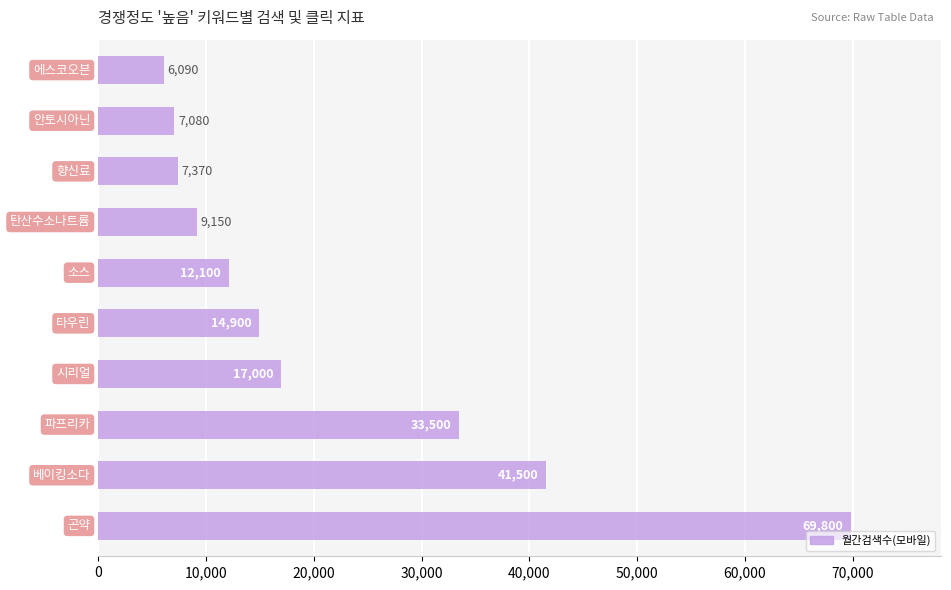

Reading bottom to top, extract all data points from this chart.

69800	41500	33500	17000	14900	12100	9150	7370	7080	6090